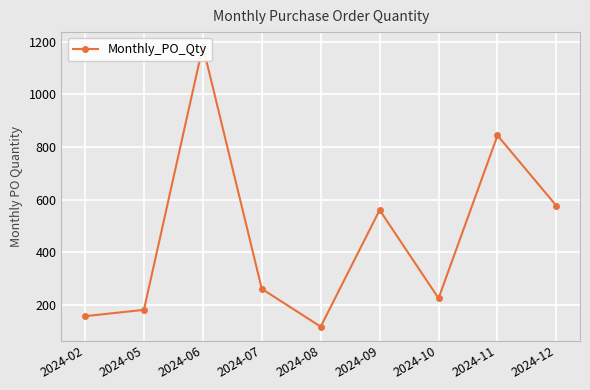

What is the approximate value at 2024-02, to the nearest 50?

150